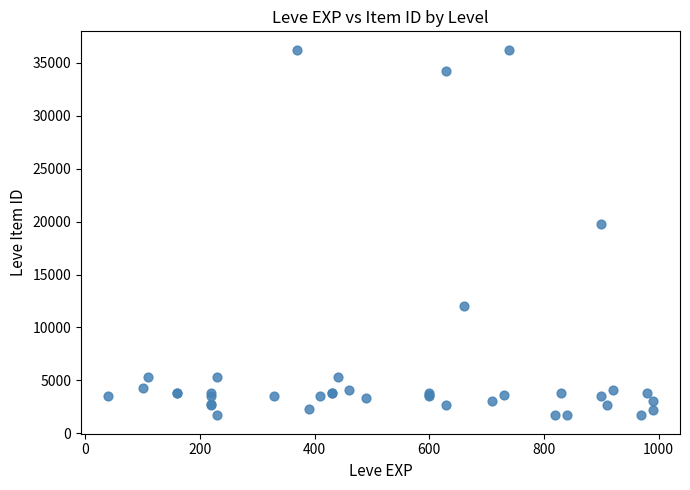

What Y value in the scatter plot is closest to 18967?

19744